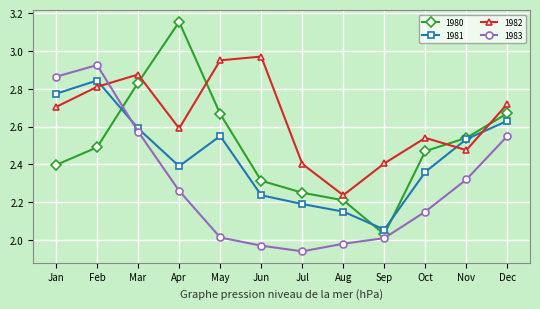

Is it true that 1983 equals 2.0 at Sep?

True